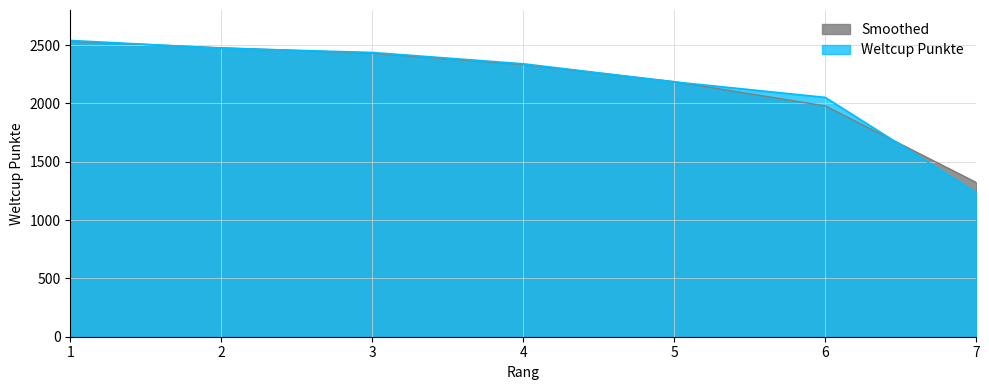

True or false: the data has more than 1 interior local peaks.

False